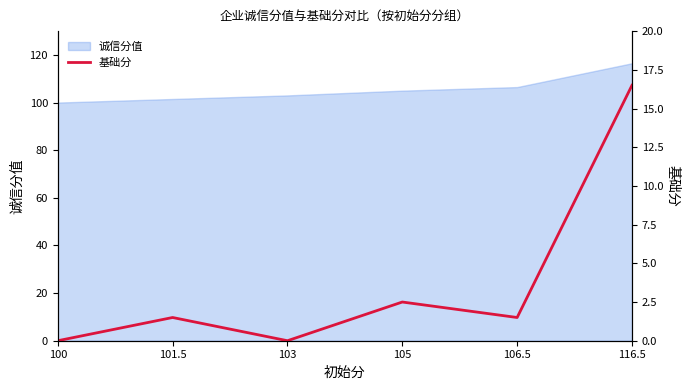

The 诚信分值 series shows 195.4 at 116.5. True or false?

False